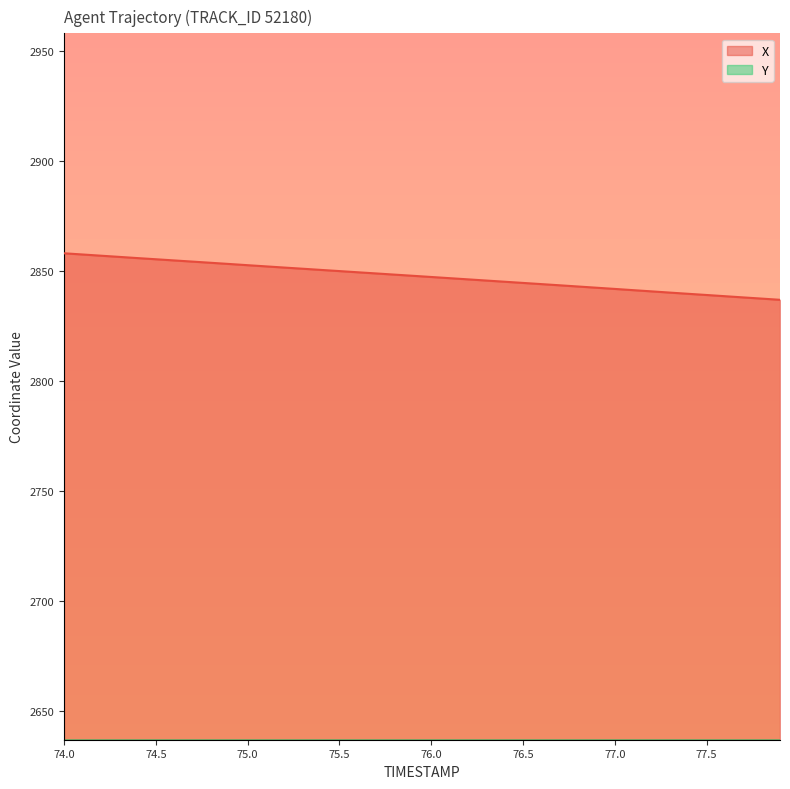

Is the value of X at 76.6 greater than the value of Y at 75.4?

Yes